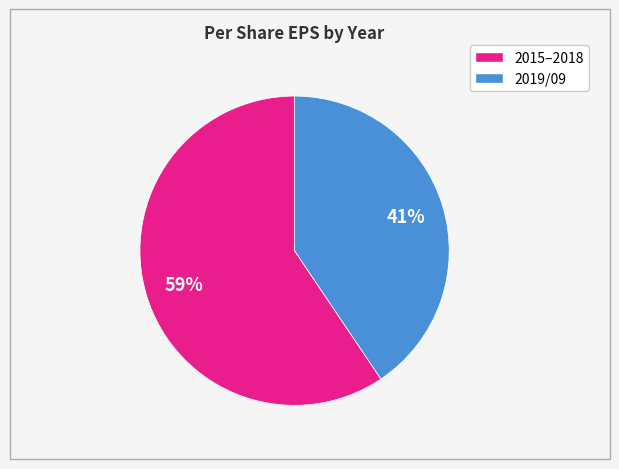

To the nearest percent, what is the average slice percentage?

50%